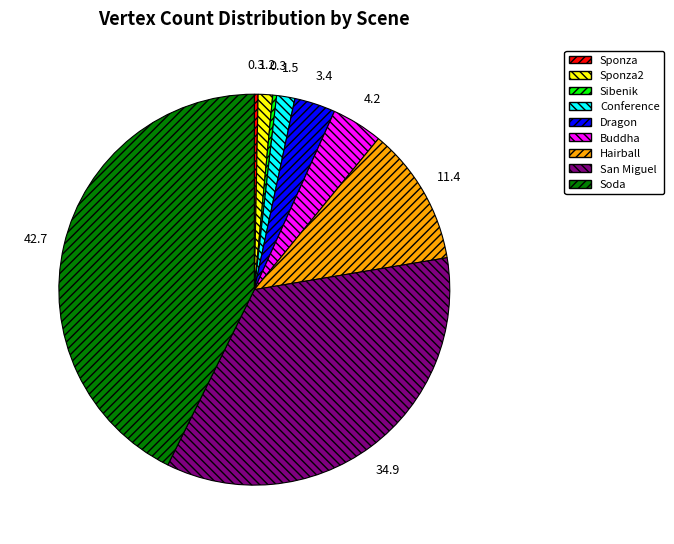

Approximately how many times larger is the value at Hairball compared to San Miguel?

0.3